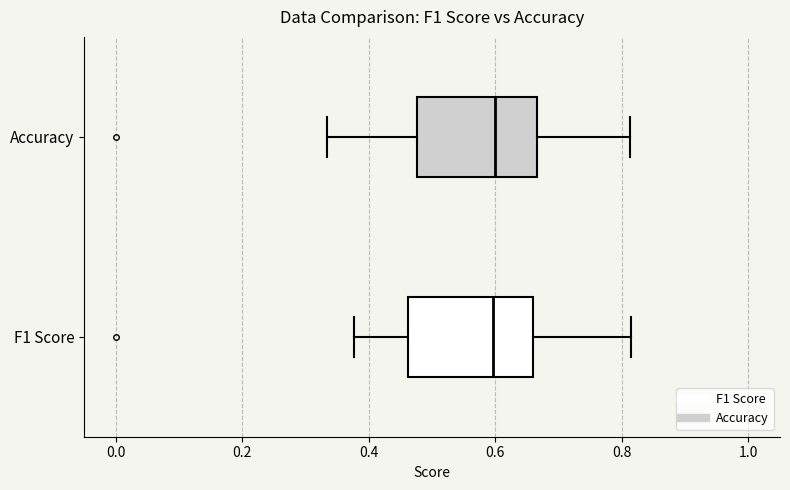

Reading bottom to top, transcribe this box plot: for each box, give where its median line is, the range the box spans, and where its two whiskers end, as read against the x-axis. The values are not printed on the chart, so give them approximately, as read against the axis.

F1 Score: median 0.60, box 0.46 to 0.66, whiskers 0.38 to 0.82
Accuracy: median 0.60, box 0.48 to 0.66, whiskers 0.34 to 0.82